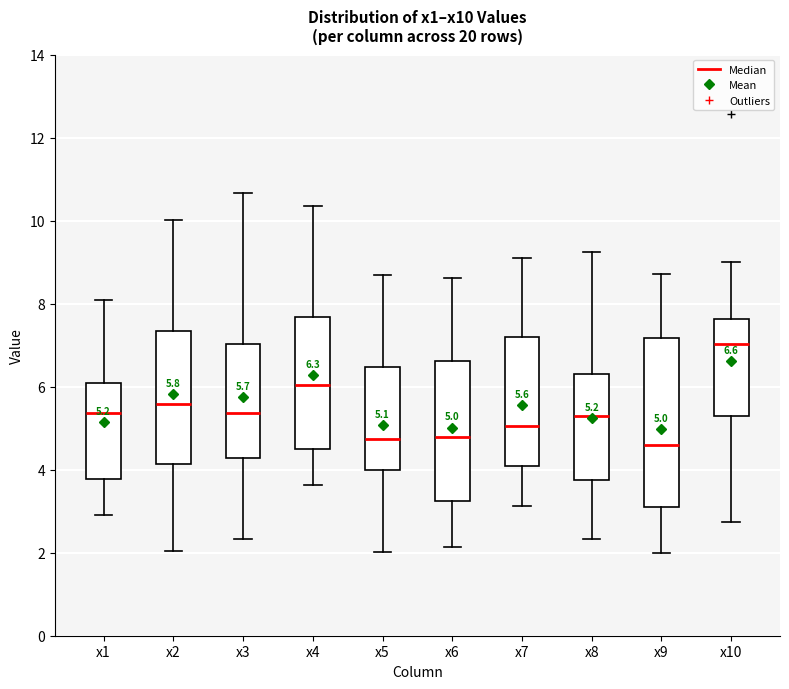

Which box is the tallest, from its lower edge to its upper edge?

x9